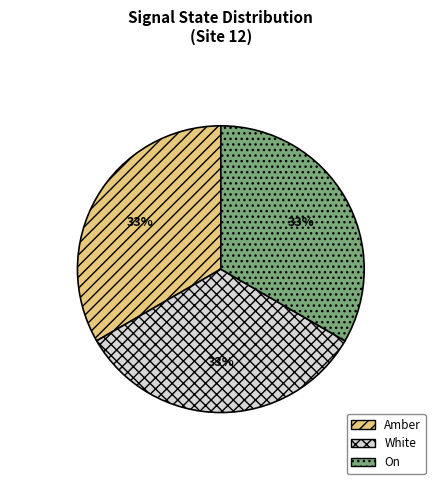

Does Amber represent more than half of the total?

No